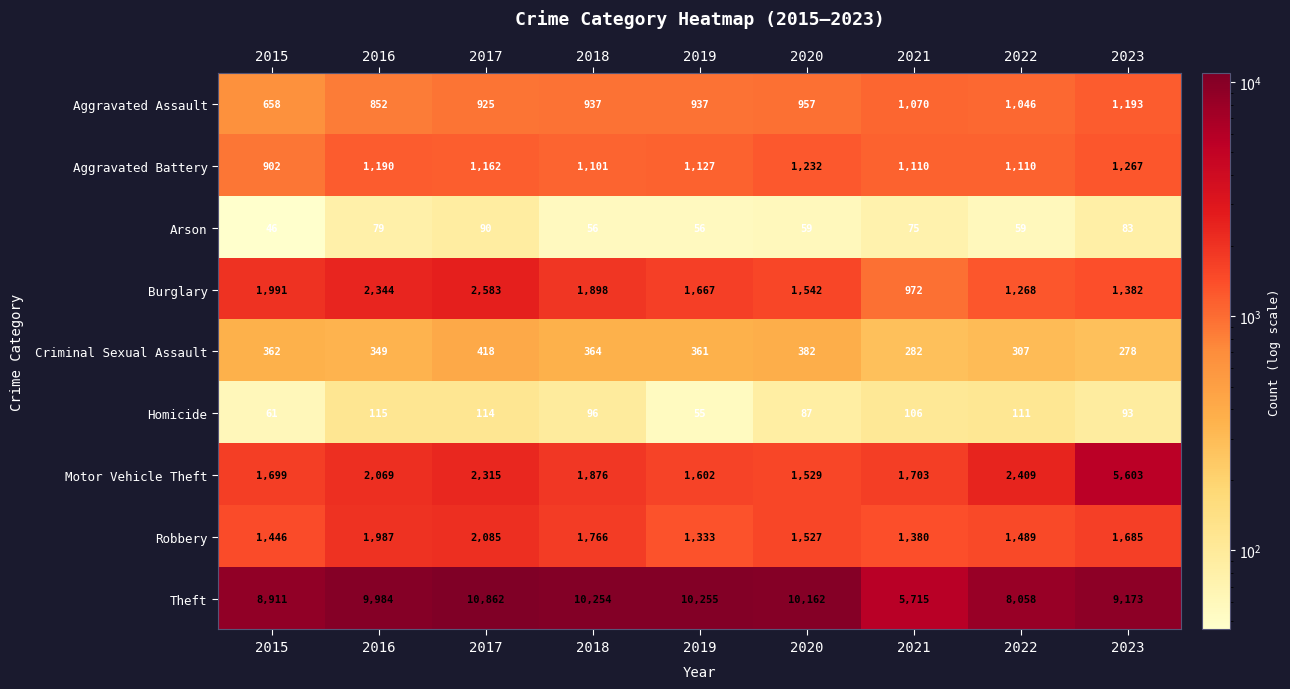

What is the approximate value of Aggravated Assault at 2023?

1193